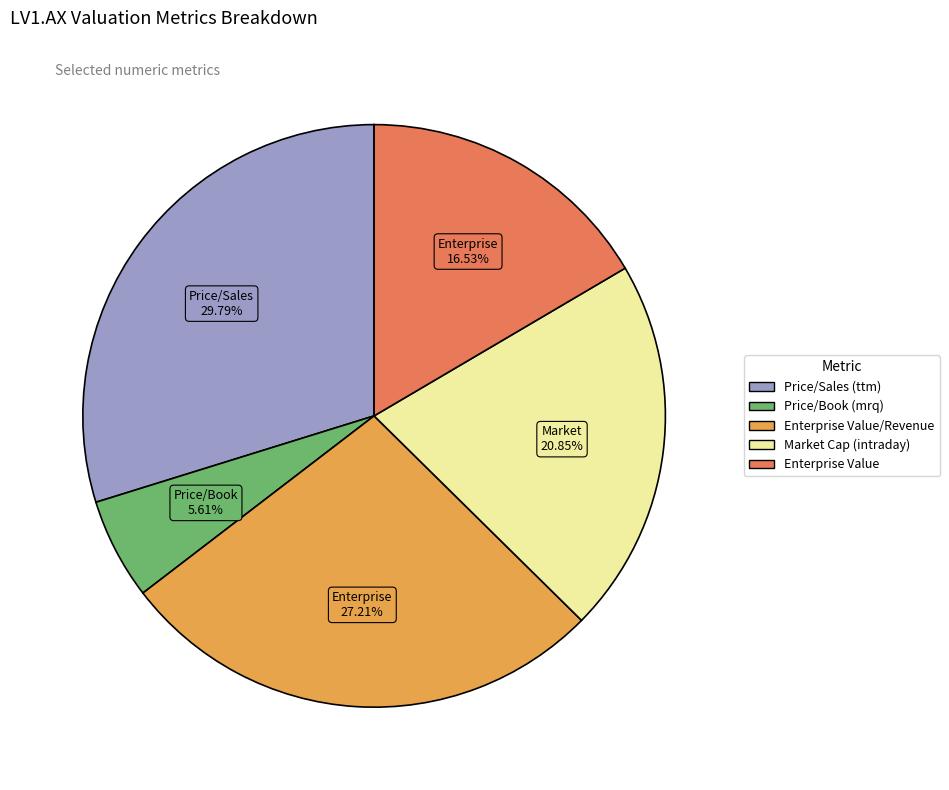

Is there any slice that represents more than half of the pie?

No